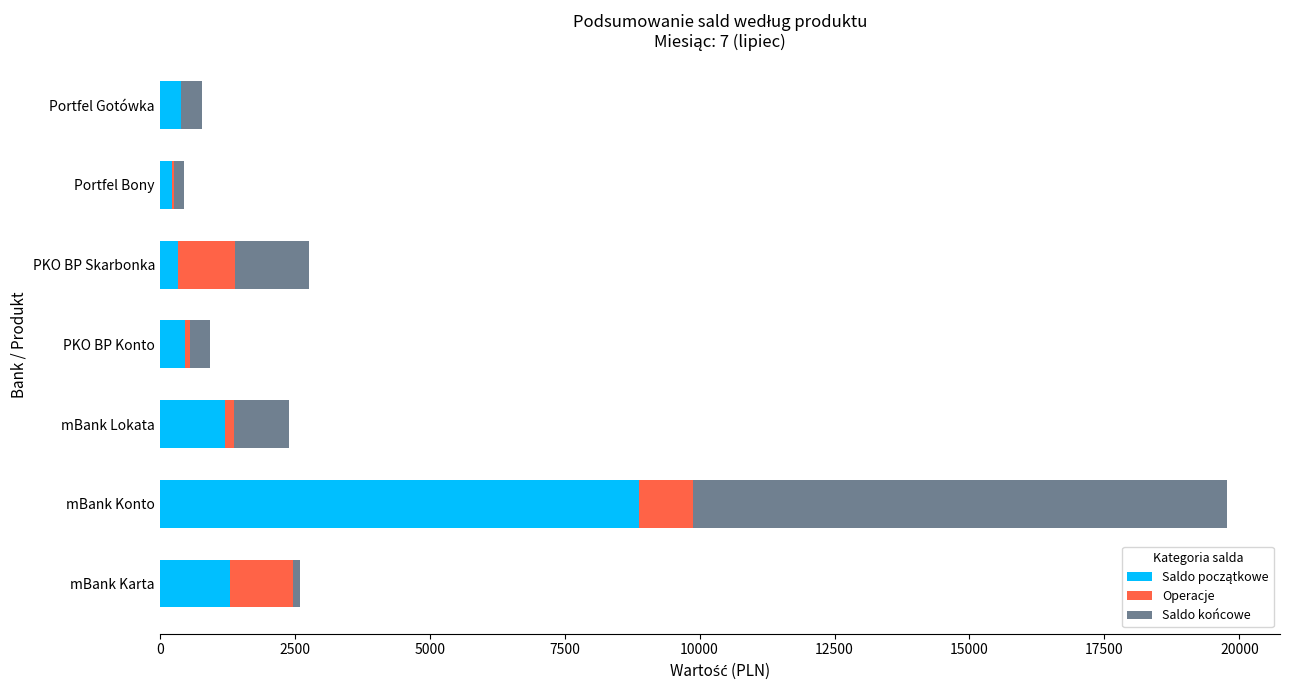

At which category is the sum across all series the highest?

mBank Konto